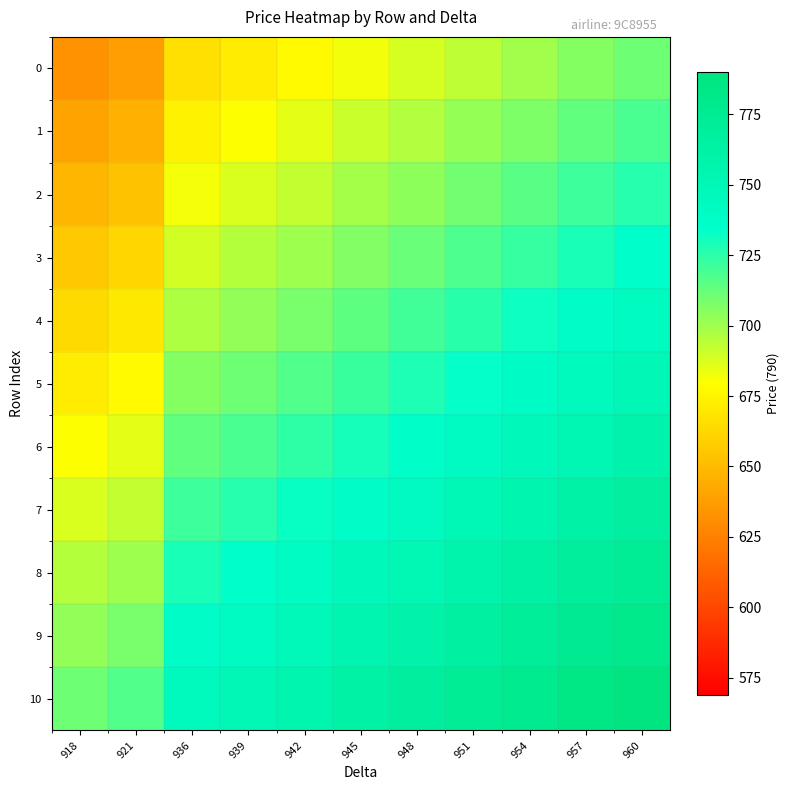

What is the minimum value shown in the chart?

632.0